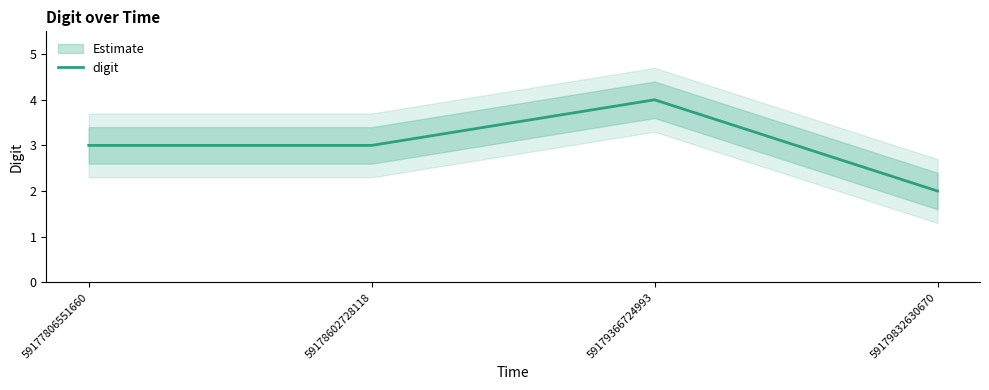

Reading left to right, what are all the values shown in this chart?

59177806551660=3	59178602728118=3	59179366724993=4	59179832630670=2